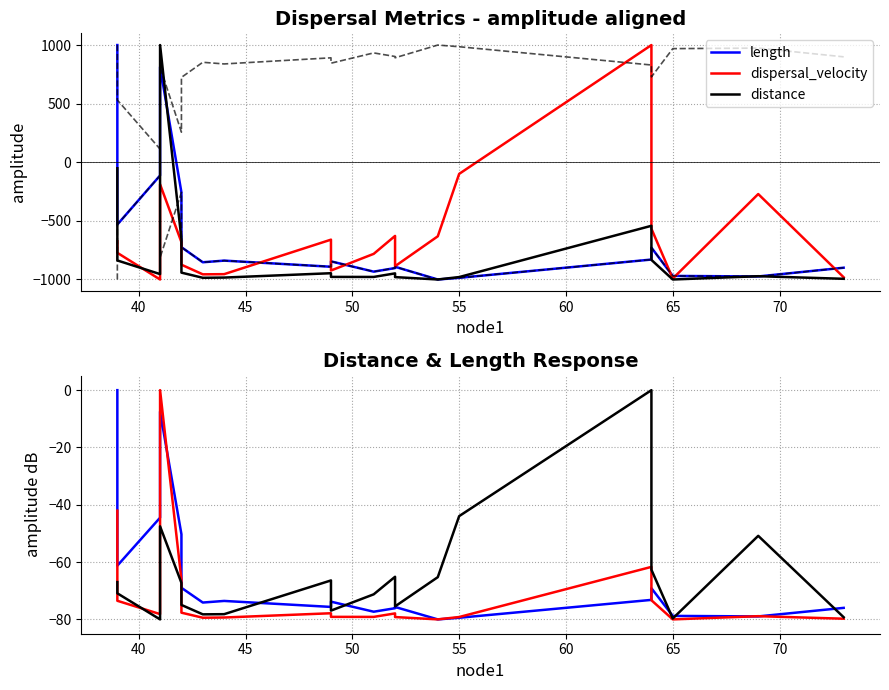

True or false: dispersal_velocity and distance intersect in this chart.

True